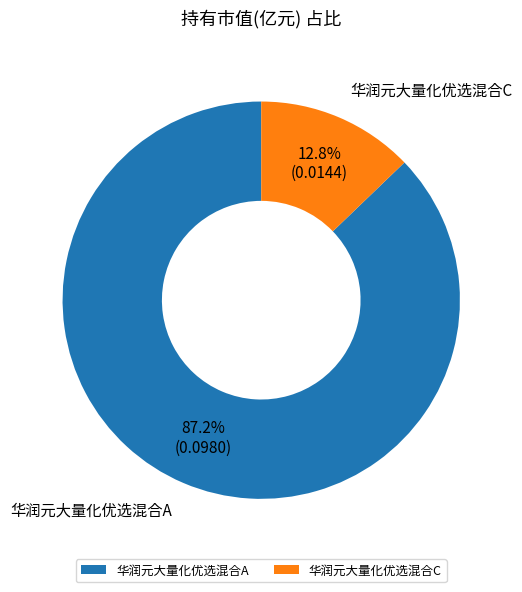

Is there any slice that represents more than half of the pie?

Yes